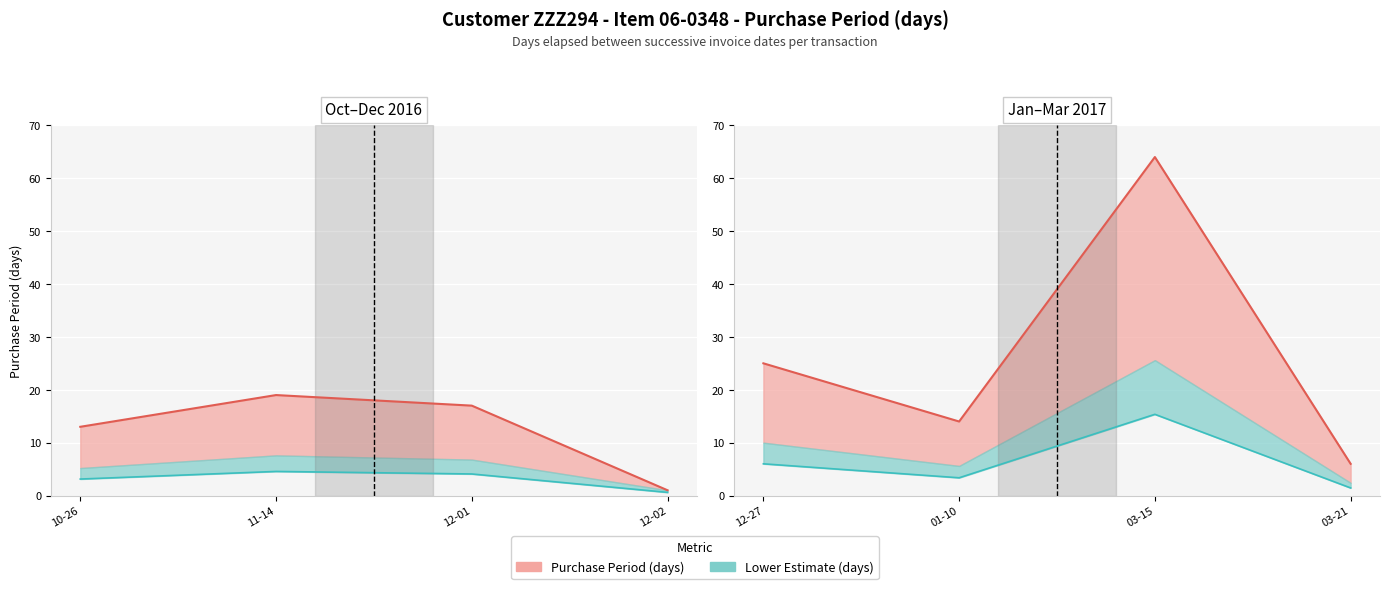

How many points are lower than both their immediate neighbors (excluding endpoints)?

2